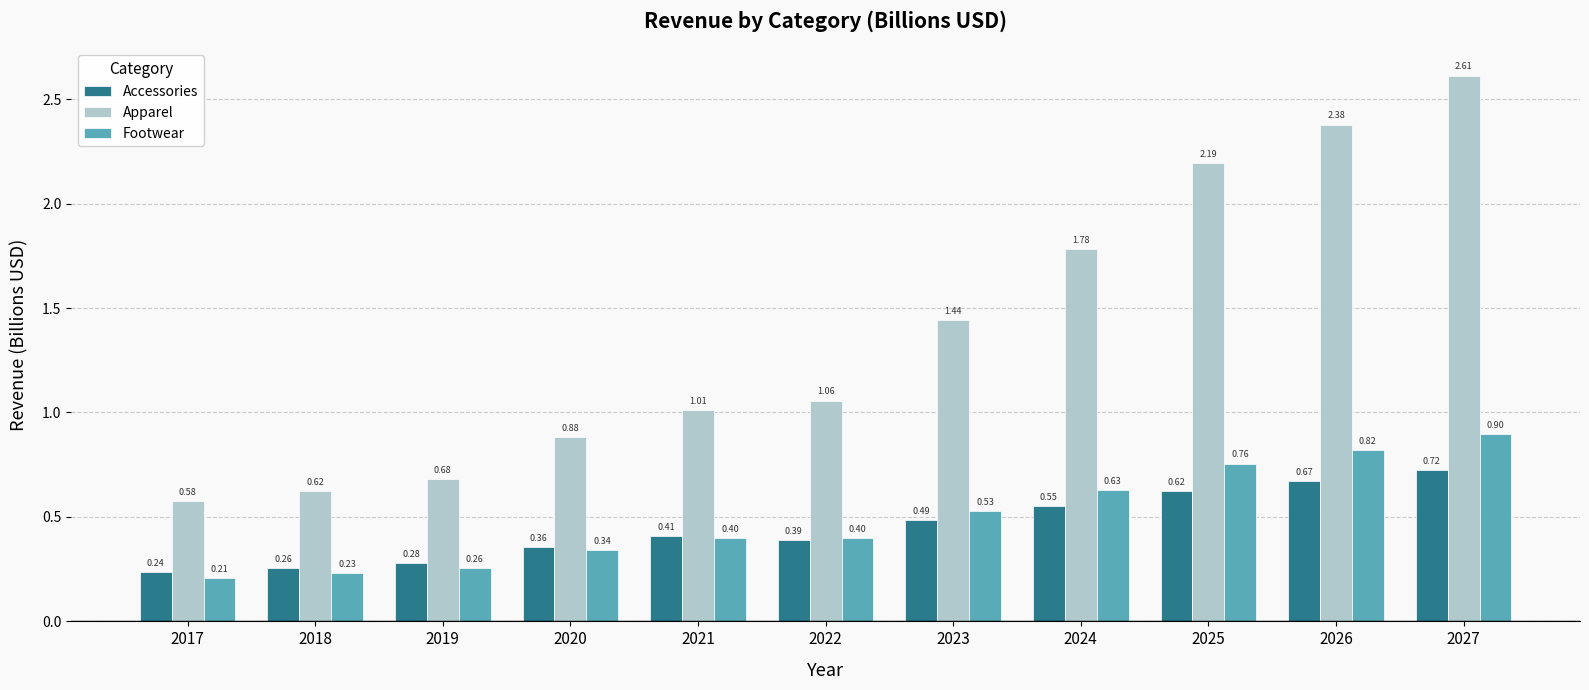

Is the value of Footwear at 2020 greater than the value of Accessories at 2017?

Yes